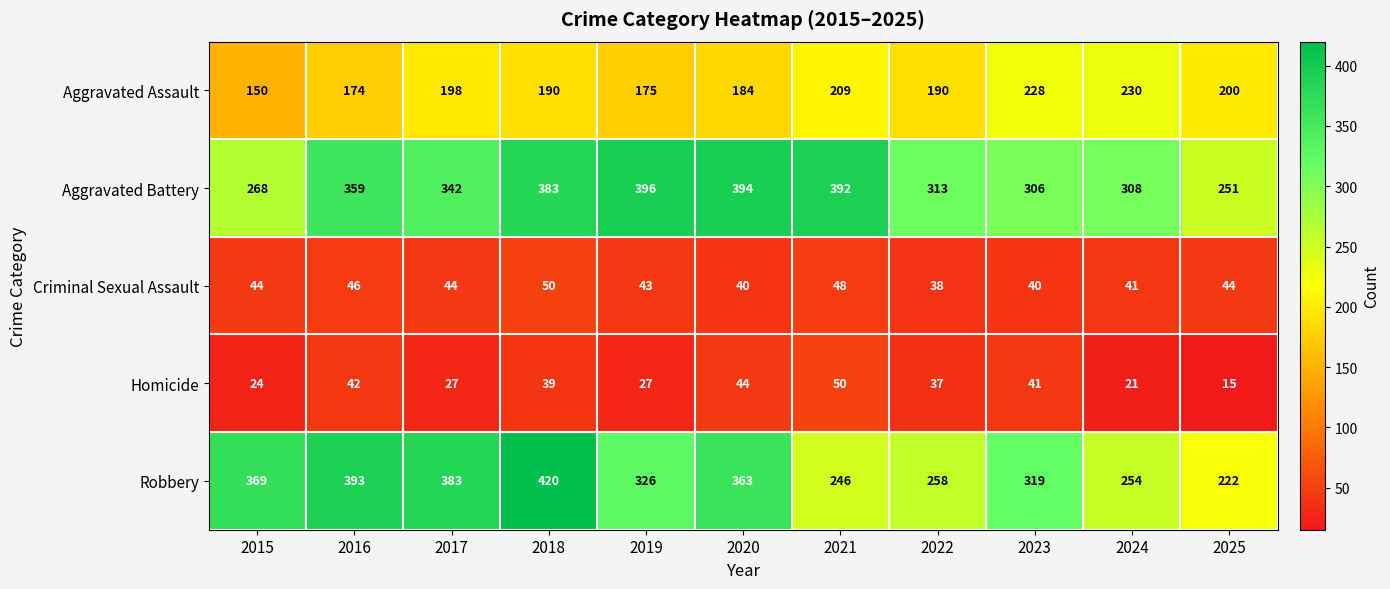

Which series has the largest total across all categories?

Aggravated Battery